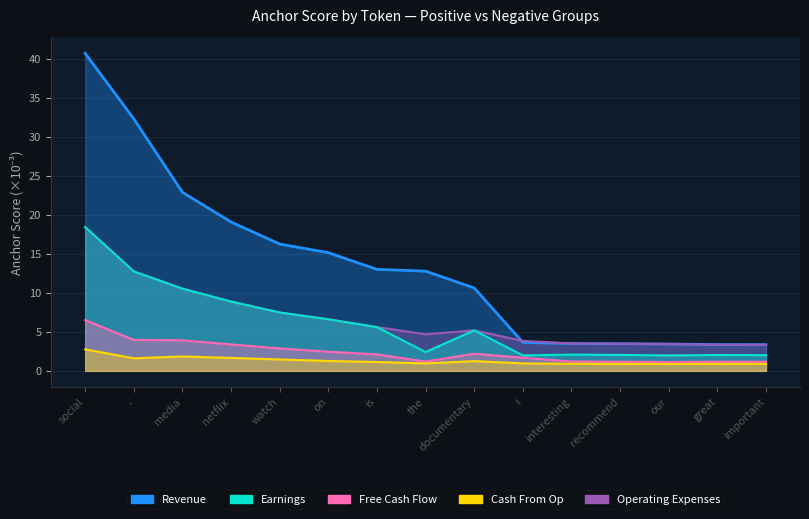

True or false: Revenue and Free Cash Flow cross at least once.

False